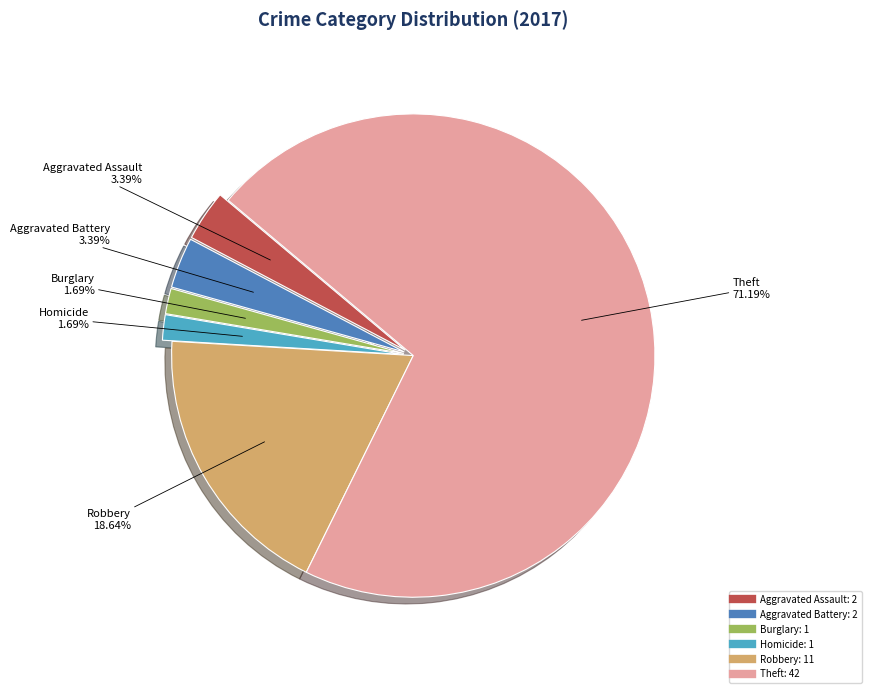

Is there any slice that represents more than half of the pie?

Yes